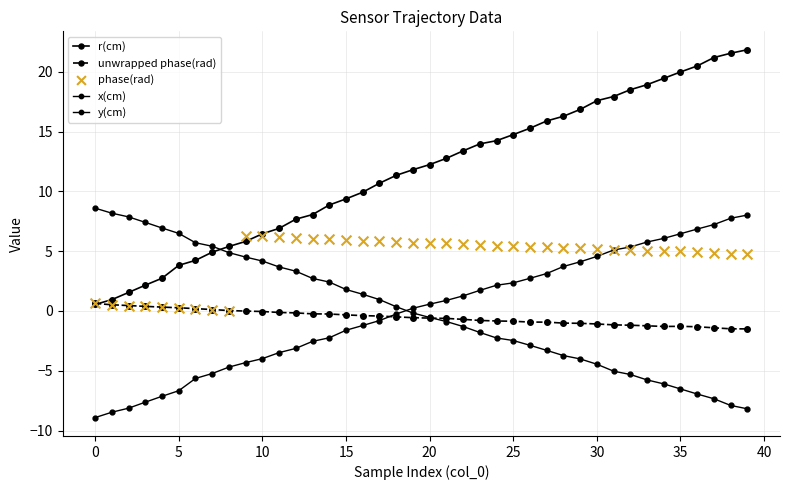

Which series has the largest Y range (max minus min)?

r(cm)